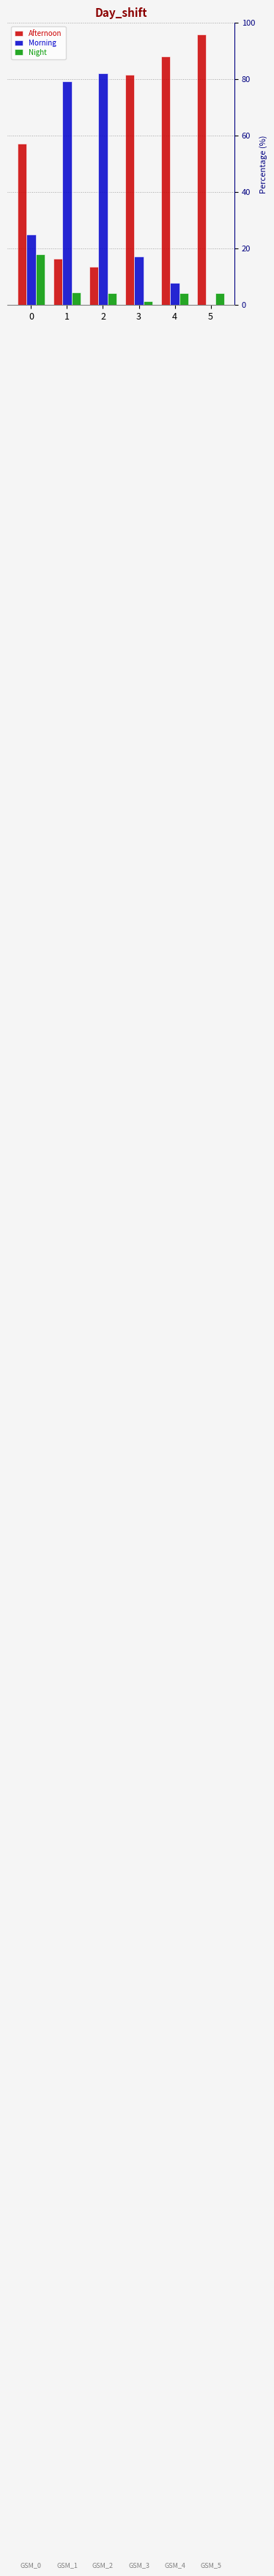

Count the number of data series in this chart.

3